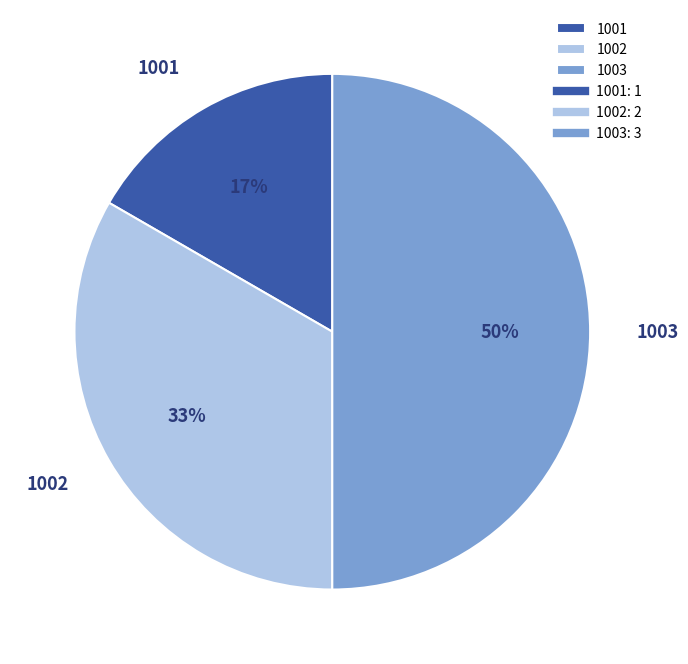

To the nearest percent, what portion does 1002 represent?

33%